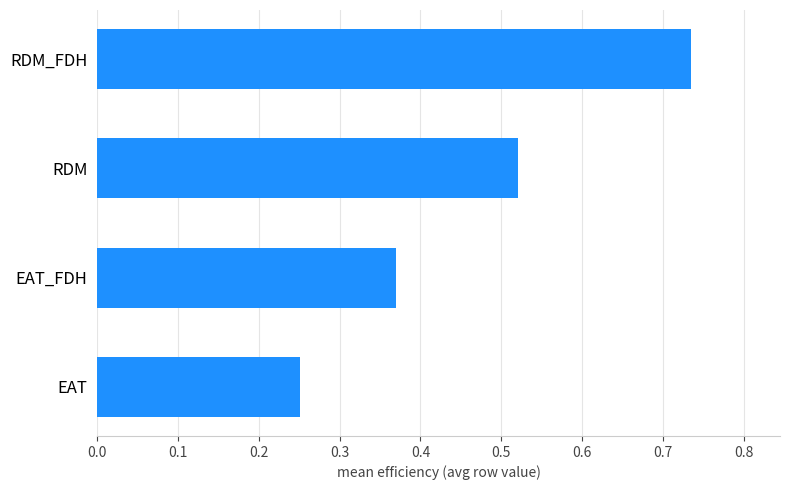

What is the change in value from EAT to RDM_FDH?

+0.5